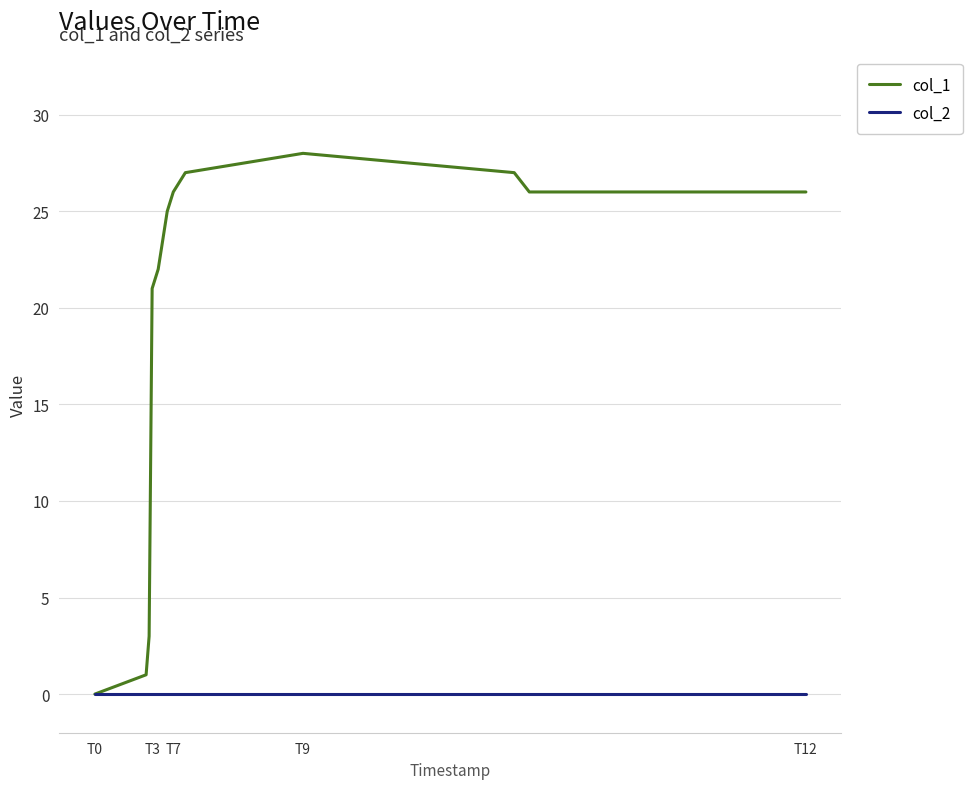

Which series has the widest spread of values?

col_1